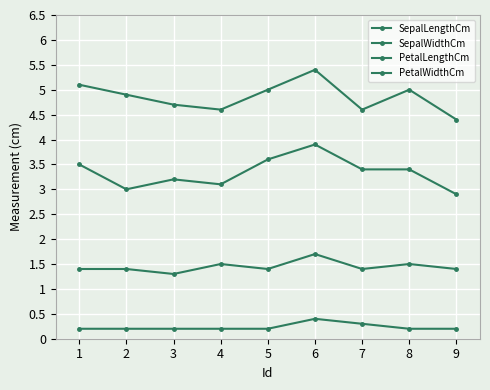

Is this an area chart (filled region under the line)?

No